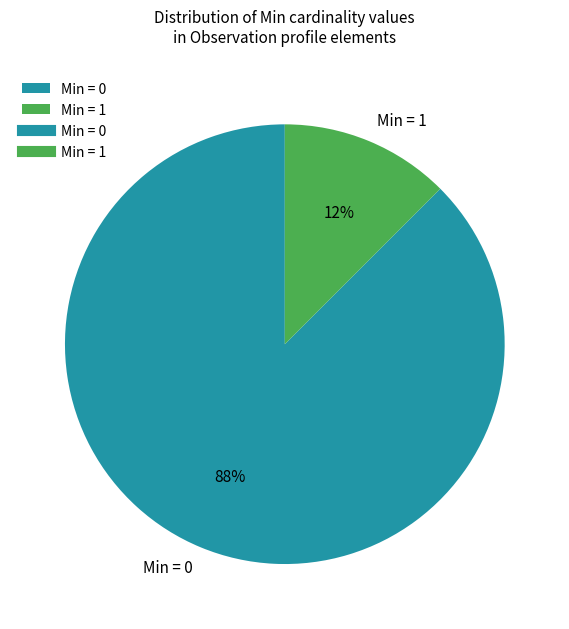

To the nearest percent, what is the average slice percentage?

50%